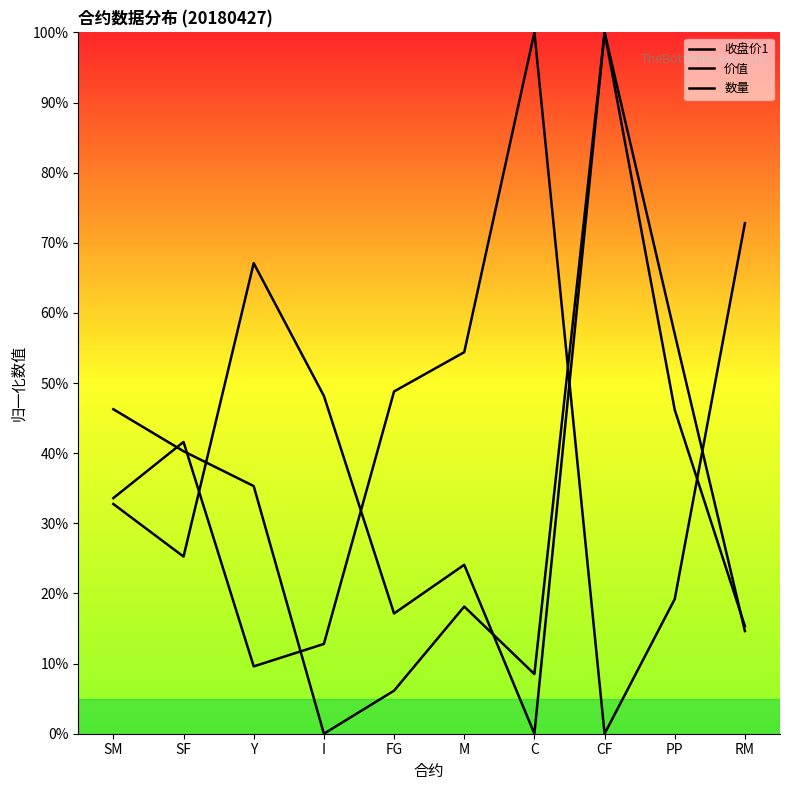

What are all the series names shown in the legend?

收盘价1, 价值, 数量